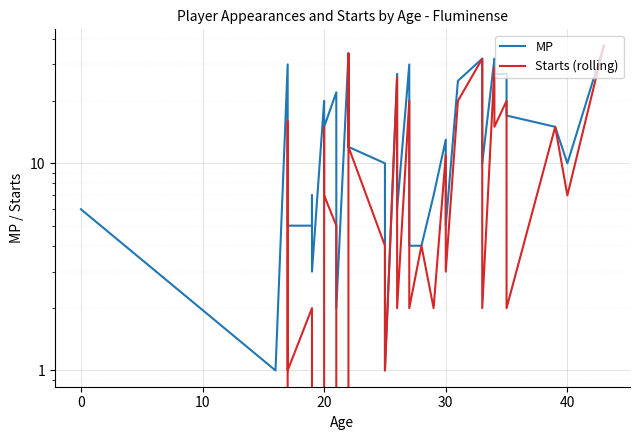

Reading left to right, what are all the values shown in this chart?

MP: 6	1	30	5	5	7	3	20	15	15	22	2	34	12	10	10	1	27	16	6	30	4	4	7	13	5	25	32	14	10	32	27	27	27	17	17	15	10	37
Starts (rolling): 0	0	16	1	2	1	0	15	11	7	5	0	34	12	4	2	1	26	9	2	20	2	4	2	11	3	20	32	12	2	29	24	15	20	13	2	15	7	37